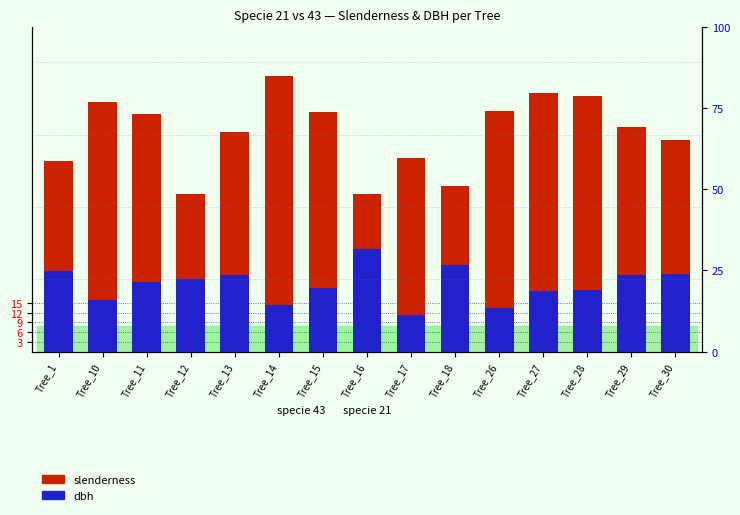

Rank the series by their average value, from highest to lowest.

slenderness, dbh